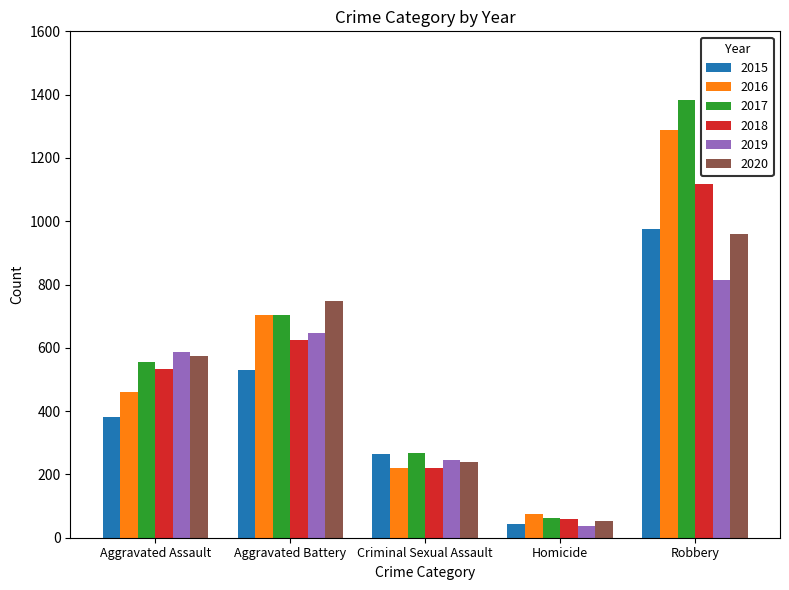

Which category has the lowest value across all series?

Homicide